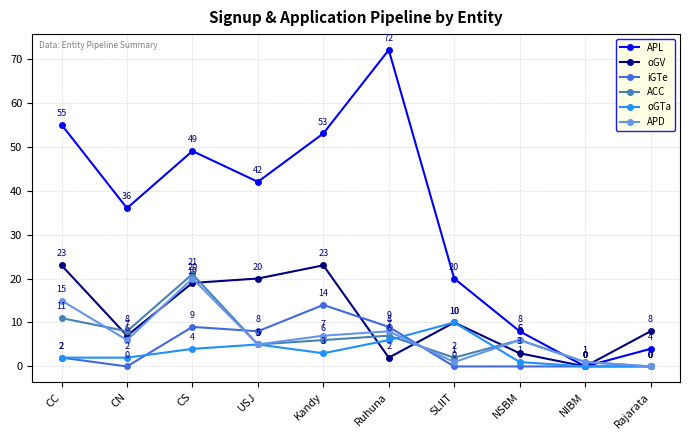

What is the label of the 2nd point from the right?

NIBM